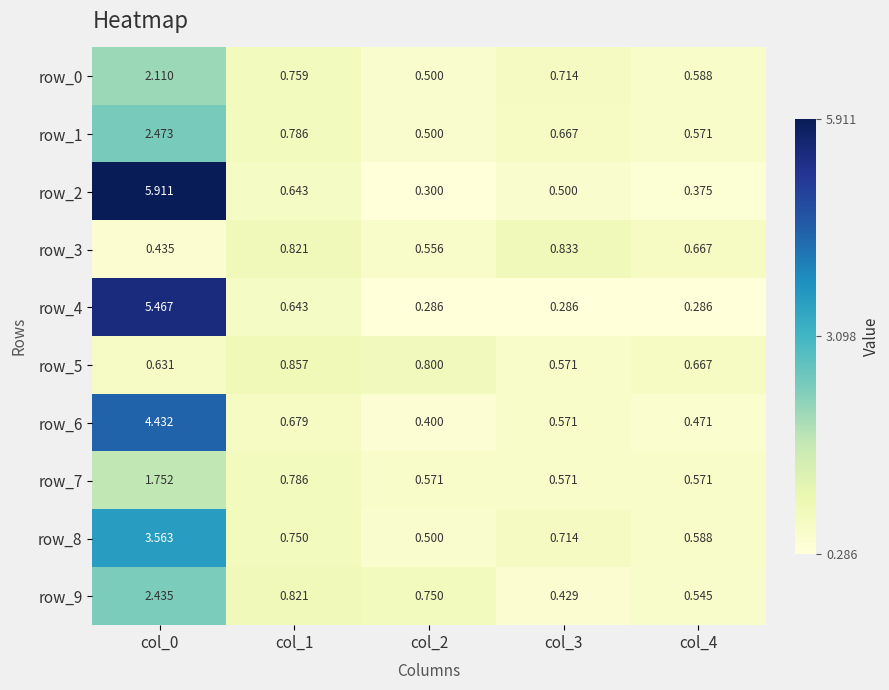

Which series changed the most between col_1 and col_4?

row_4